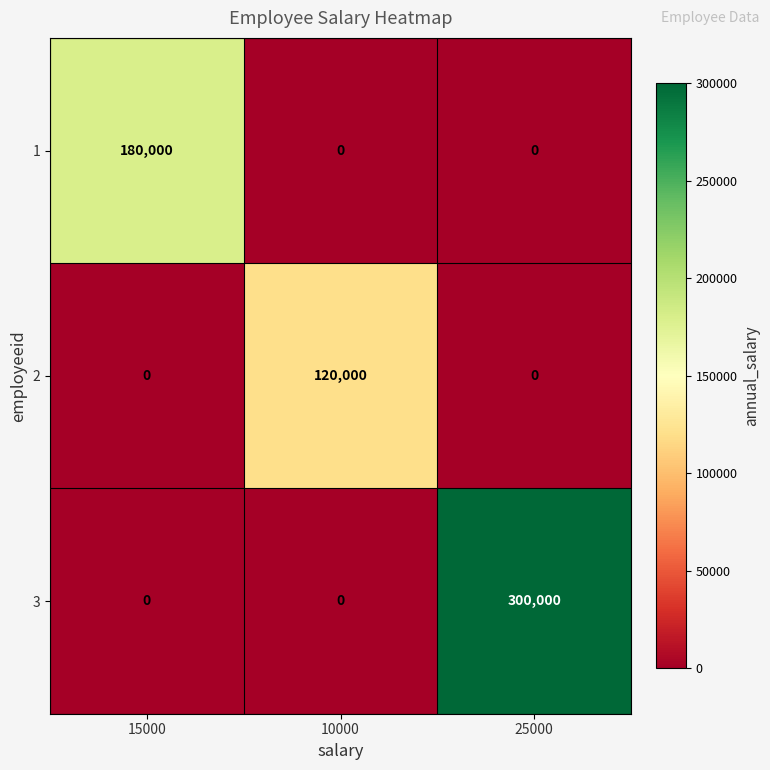

At which label does 3 reach its peak?

25000